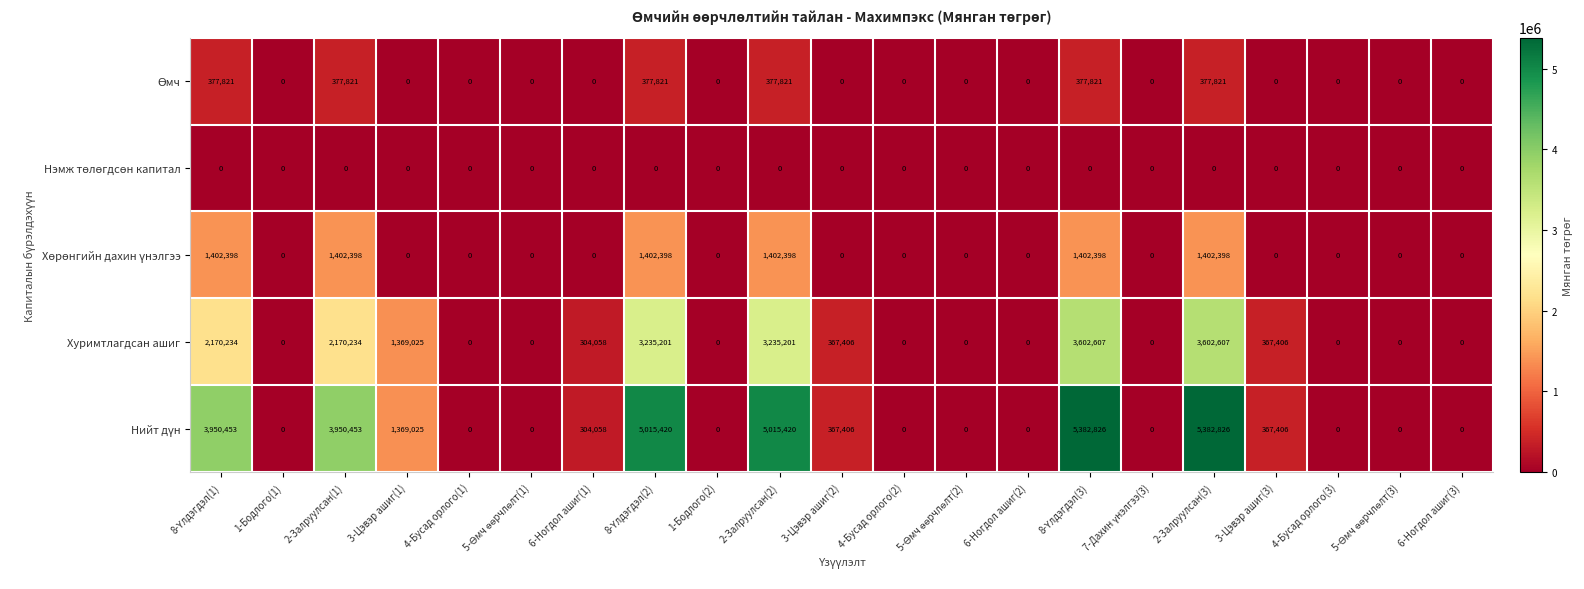

The Хуримтлагдсан ашиг series shows 1957845 at 2-Залруулсан(2). True or false?

False